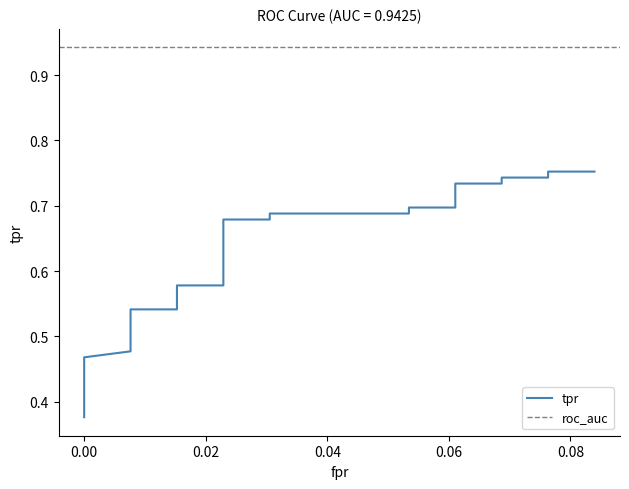

Does the chart have visible grid lines?

No